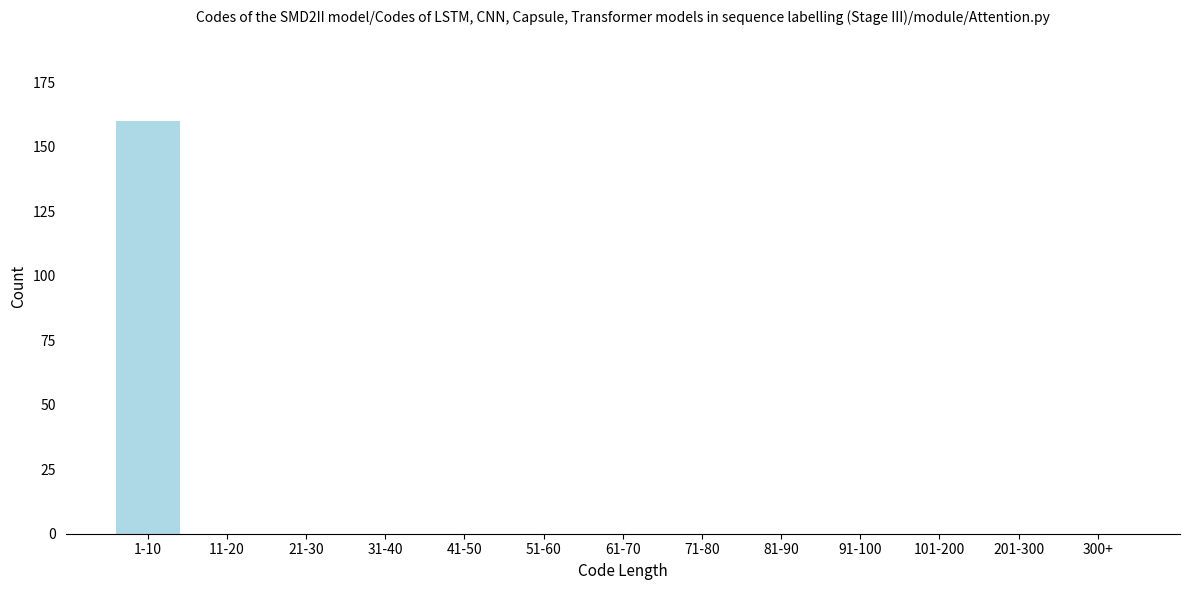

Reading left to right, extract all data points from this chart.

1-10=160	11-20=0	21-30=0	31-40=0	41-50=0	51-60=0	61-70=0	71-80=0	81-90=0	91-100=0	101-200=0	201-300=0	300+=0